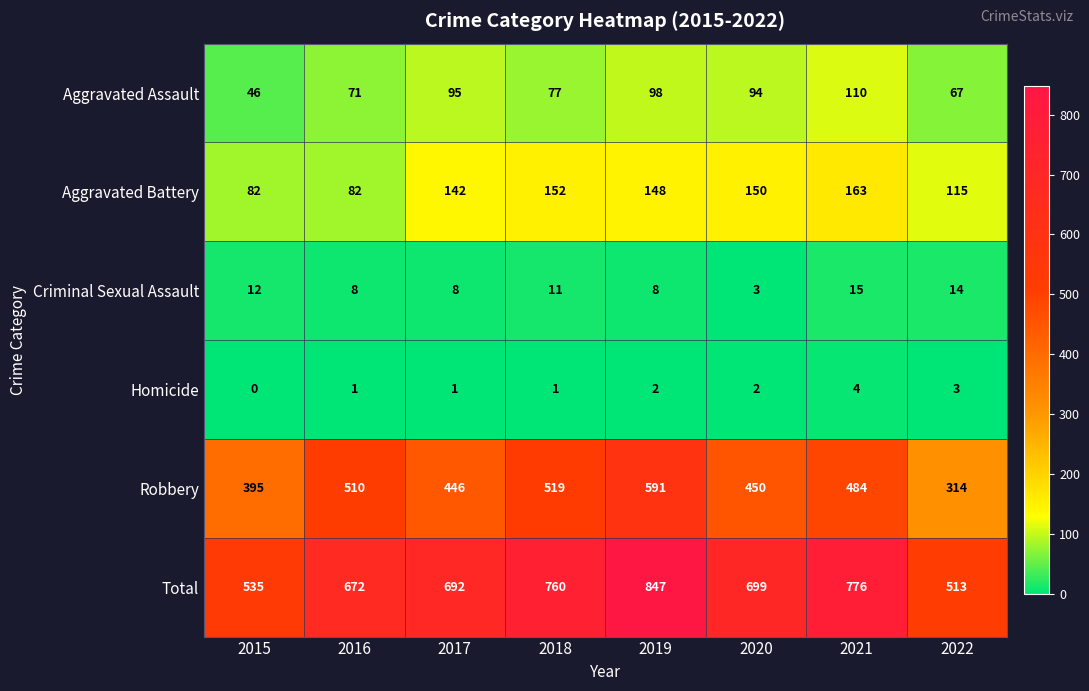

What is the difference between the highest and lowest values at 2019?

845